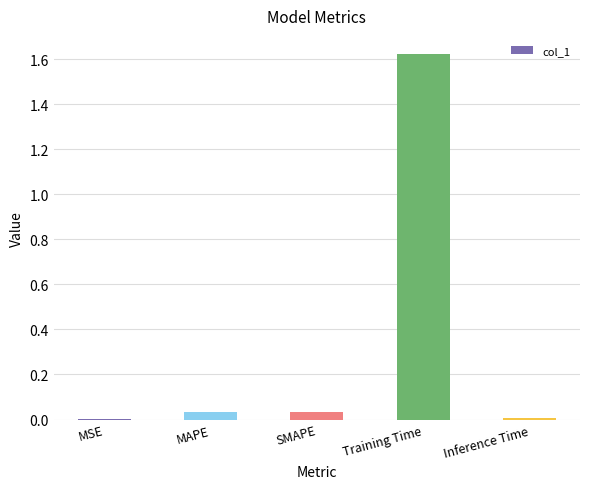

Which label corresponds to the largest value in the chart?

Training Time